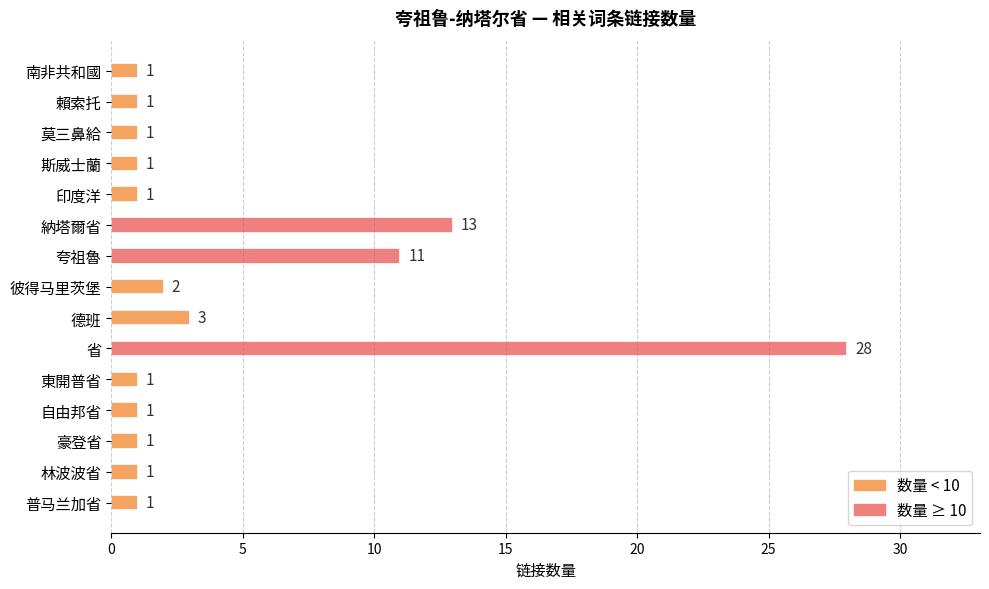

Does the chart contain any negative values?

No